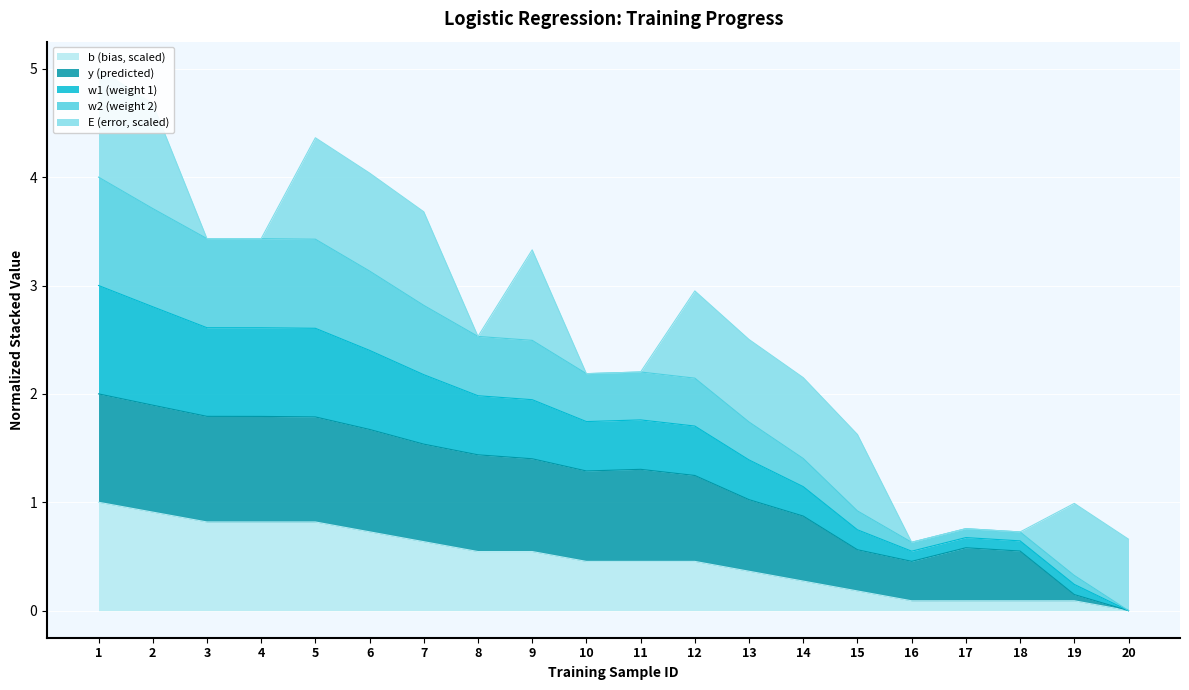

True or false: b (bias, scaled) has a value of 0.4 at 6.

False